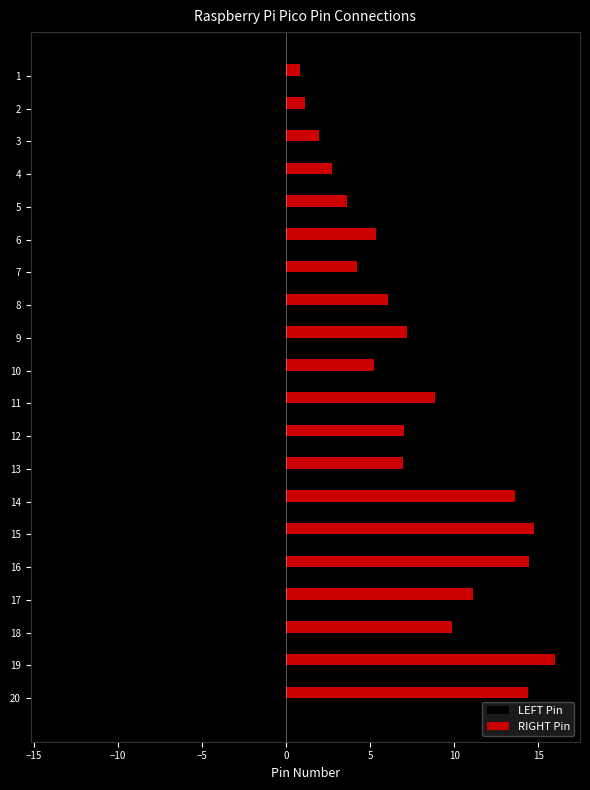

At 20, list the series in order from smallest to largest.

LEFT Pin, RIGHT Pin